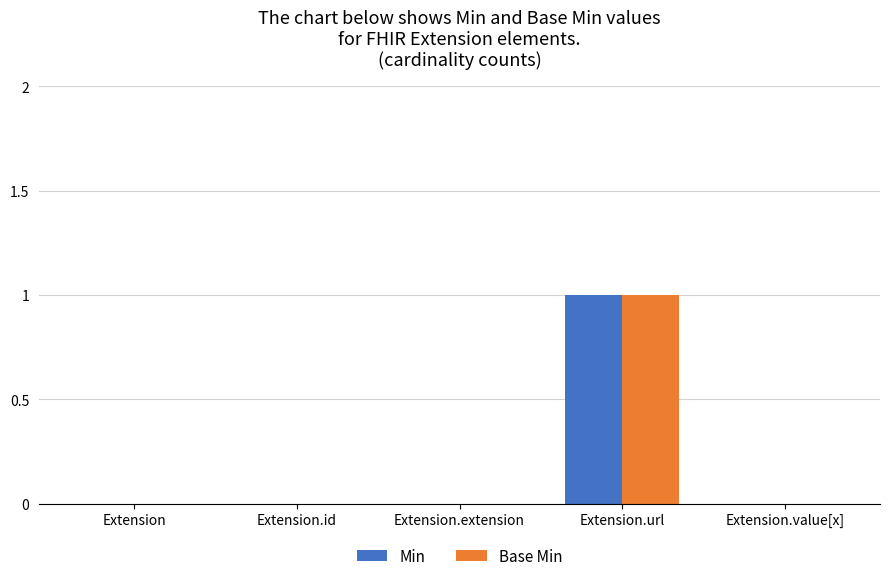

True or false: Base Min has a value of 1 at Extension.value[x].

False